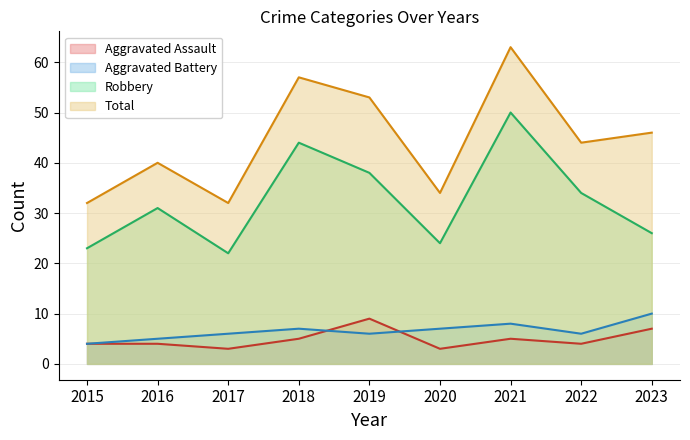

What is the difference between the maximum and minimum values in the Total series?

31